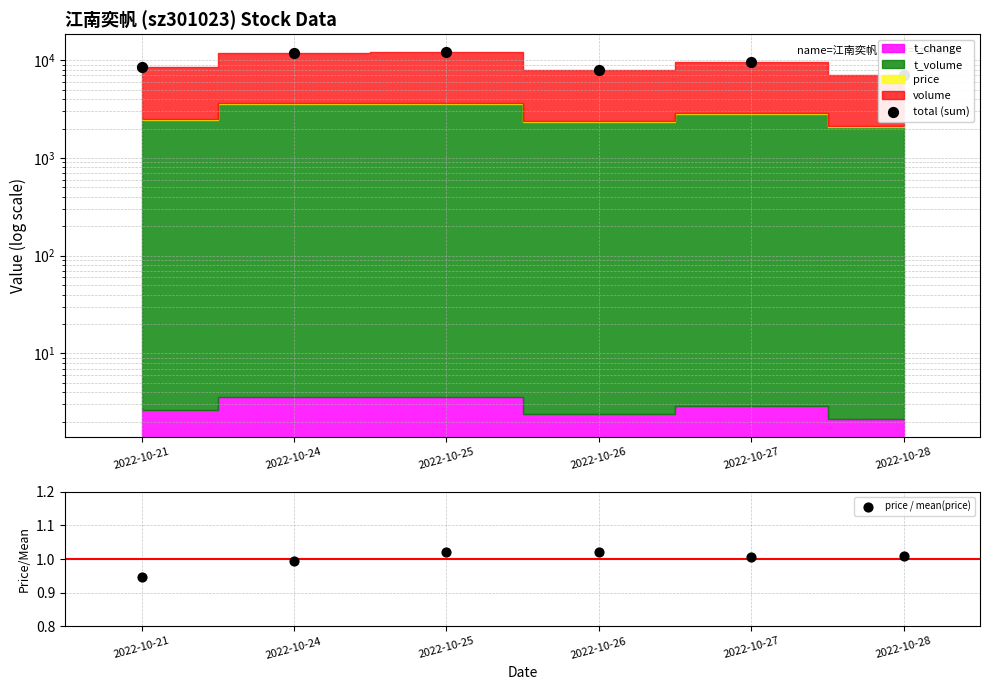

Which series has the largest Y range (max minus min)?

total (sum)